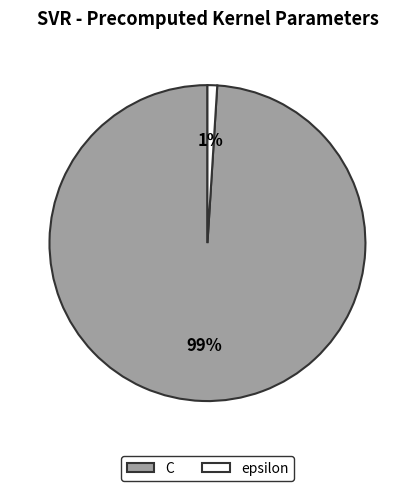

The C slice represents 99% of the pie. True or false?

True